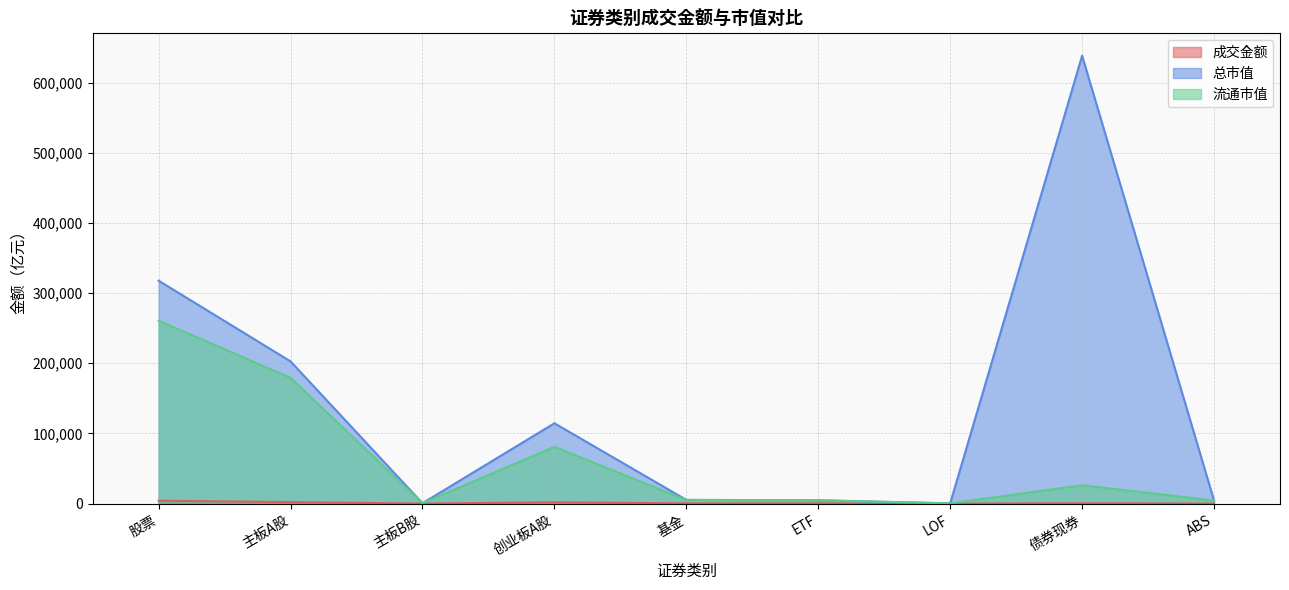

List the series in order of their overall mean, highest first.

总市值, 流通市值, 成交金额